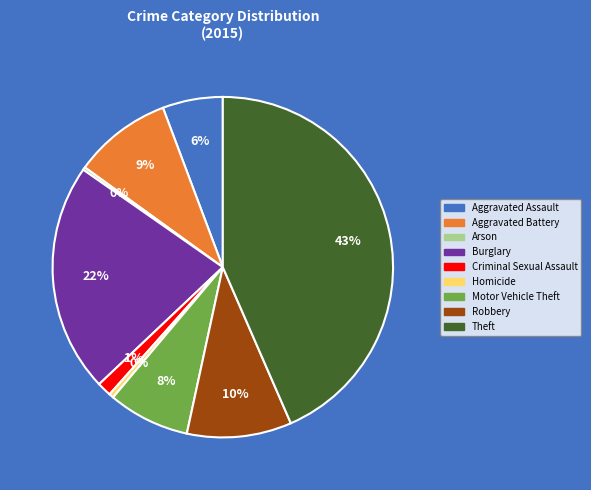

Does Criminal Sexual Assault represent more than half of the total?

No